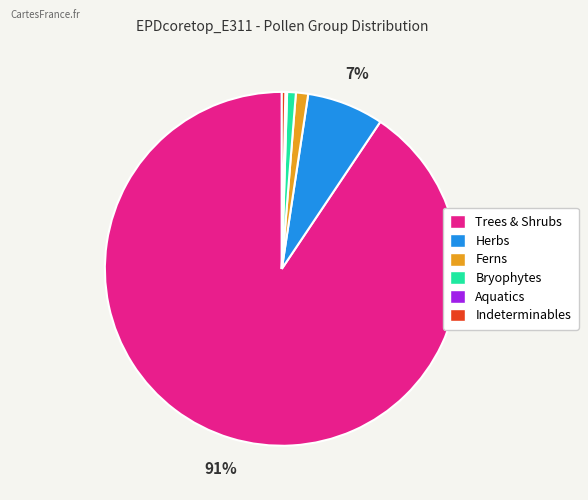

To the nearest percent, what is the average slice percentage?

17%